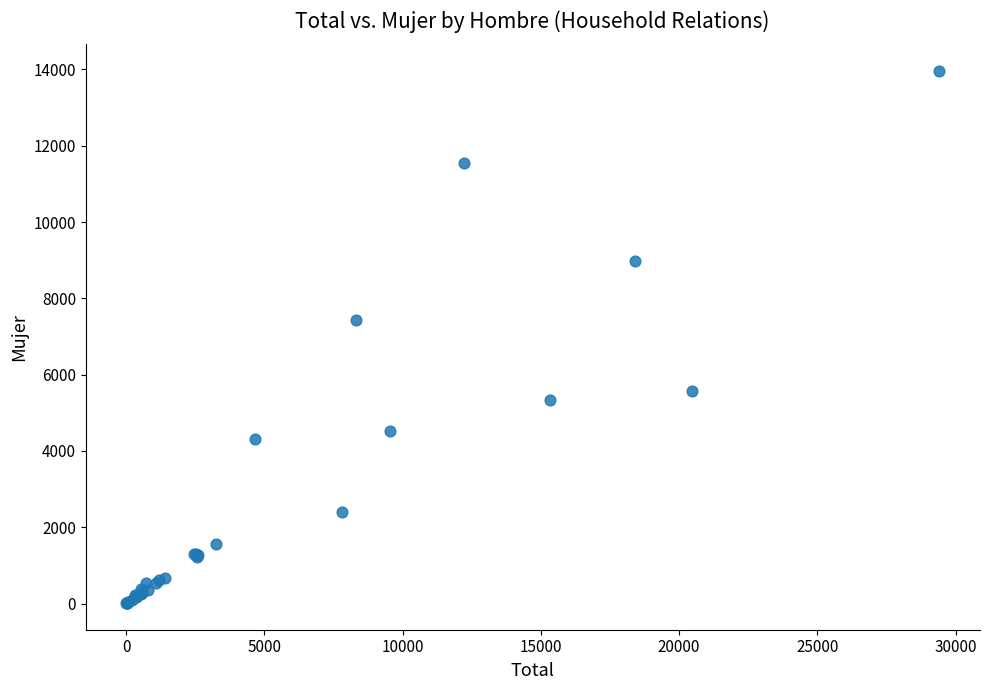

What Y value in the scatter plot is closest to 6986?

7439